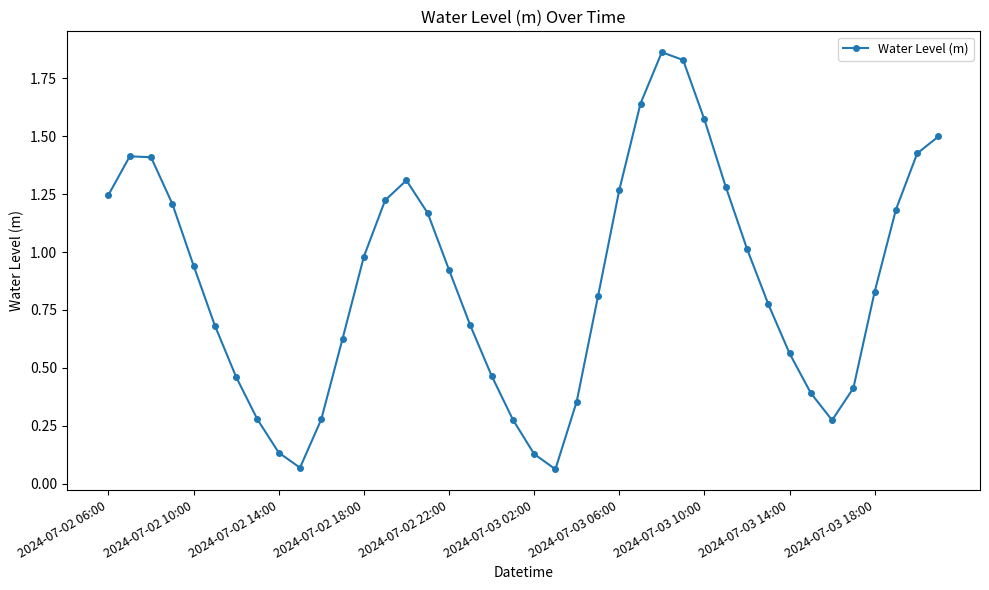

How many interior local peaks (higher than both neighbors) does the data have?

3